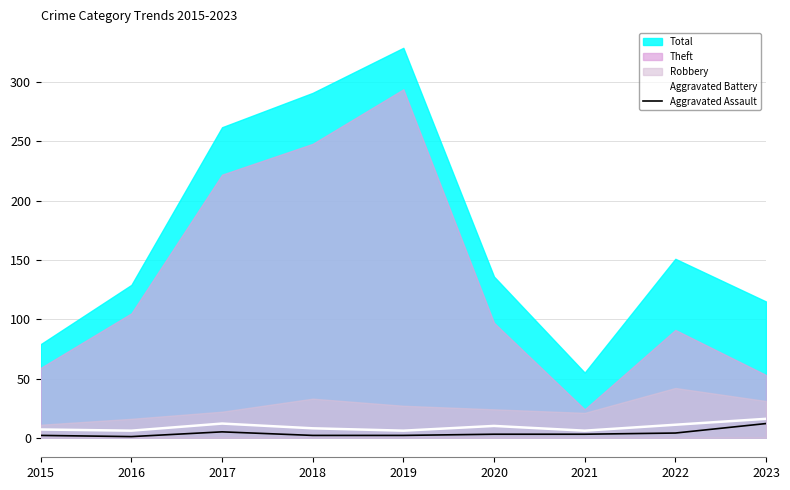

The Aggravated Assault series shows 2 at 2015. True or false?

True